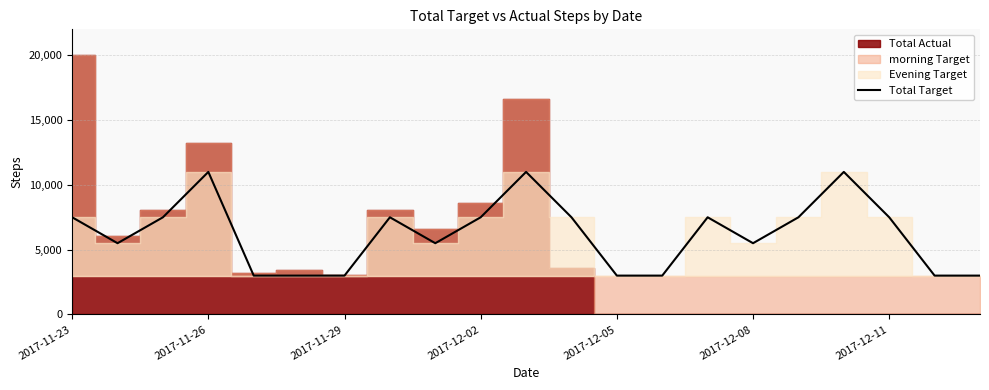

Reading left to right, list all the values displayed in this chart.

7500	5500	7500	11000	3000	3000	3000	7500	5500	7500	11000	7500	3000	3000	7500	5500	7500	11000	7500	3000	3000